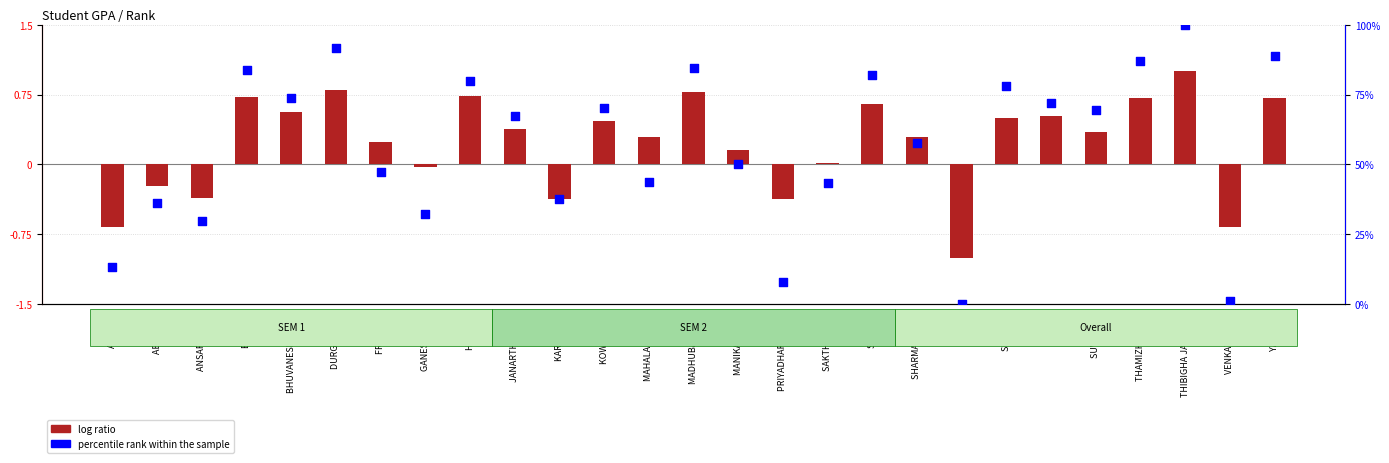

Which series reaches the minimum Y coordinate?

log ratio